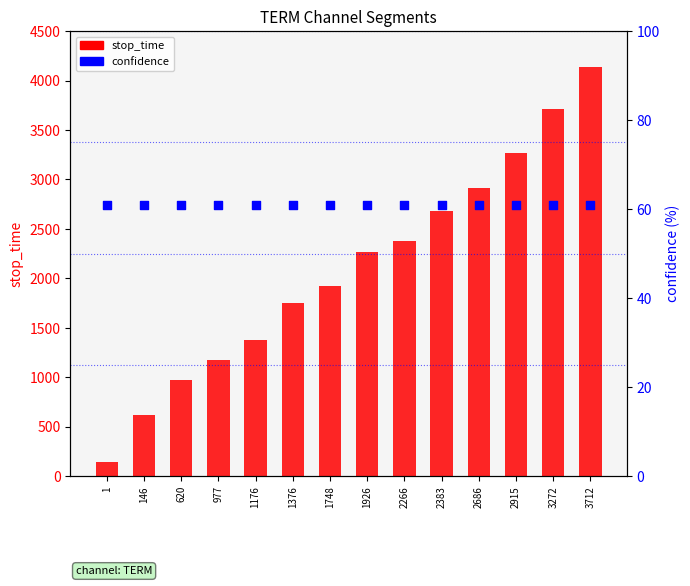

Which series has the widest spread of Y values?

stop_time